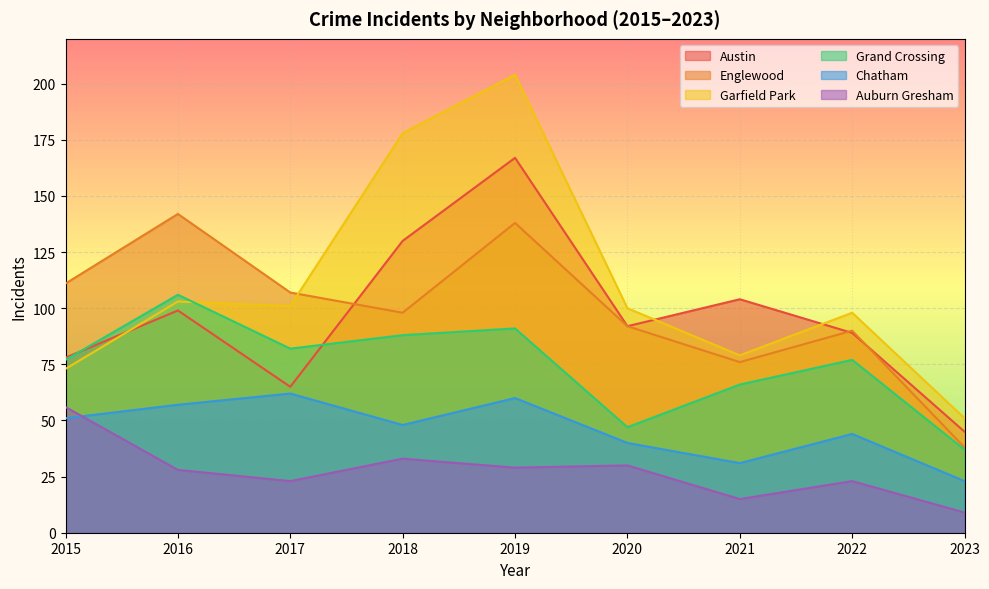

True or false: Grand Crossing and Chatham cross at least once.

False